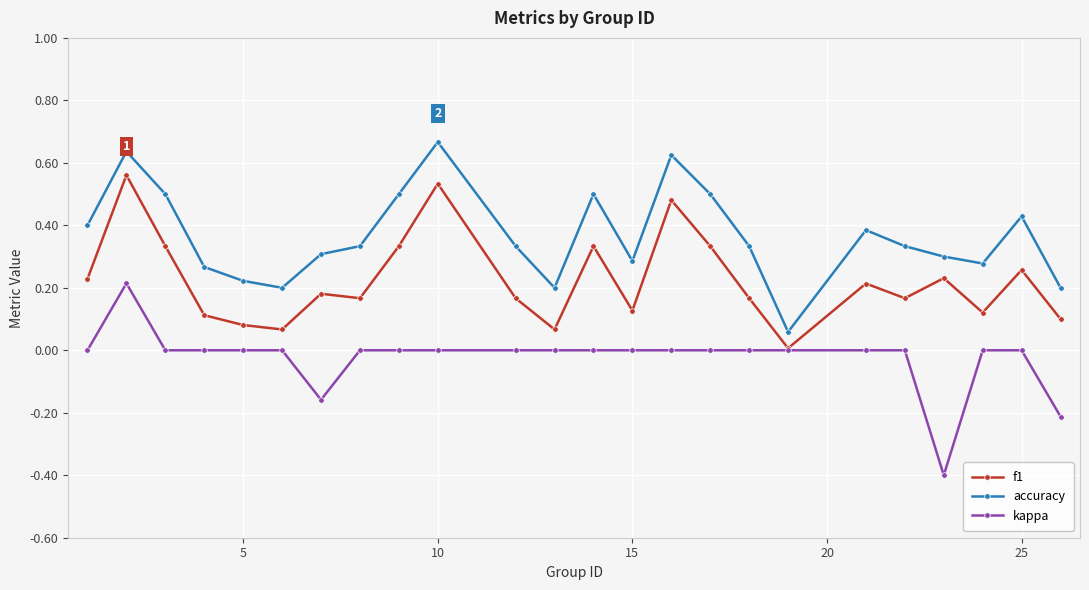

What are all the series names shown in the legend?

f1, accuracy, kappa